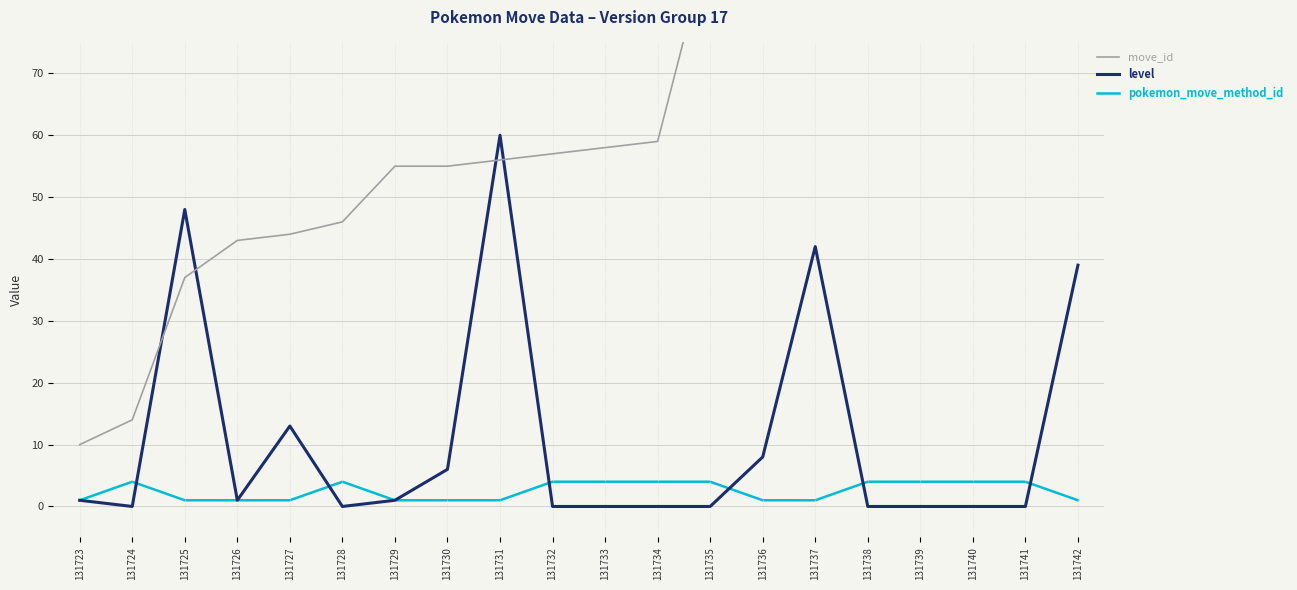

Is it true that pokemon_move_method_id equals 1 at 131726?

True